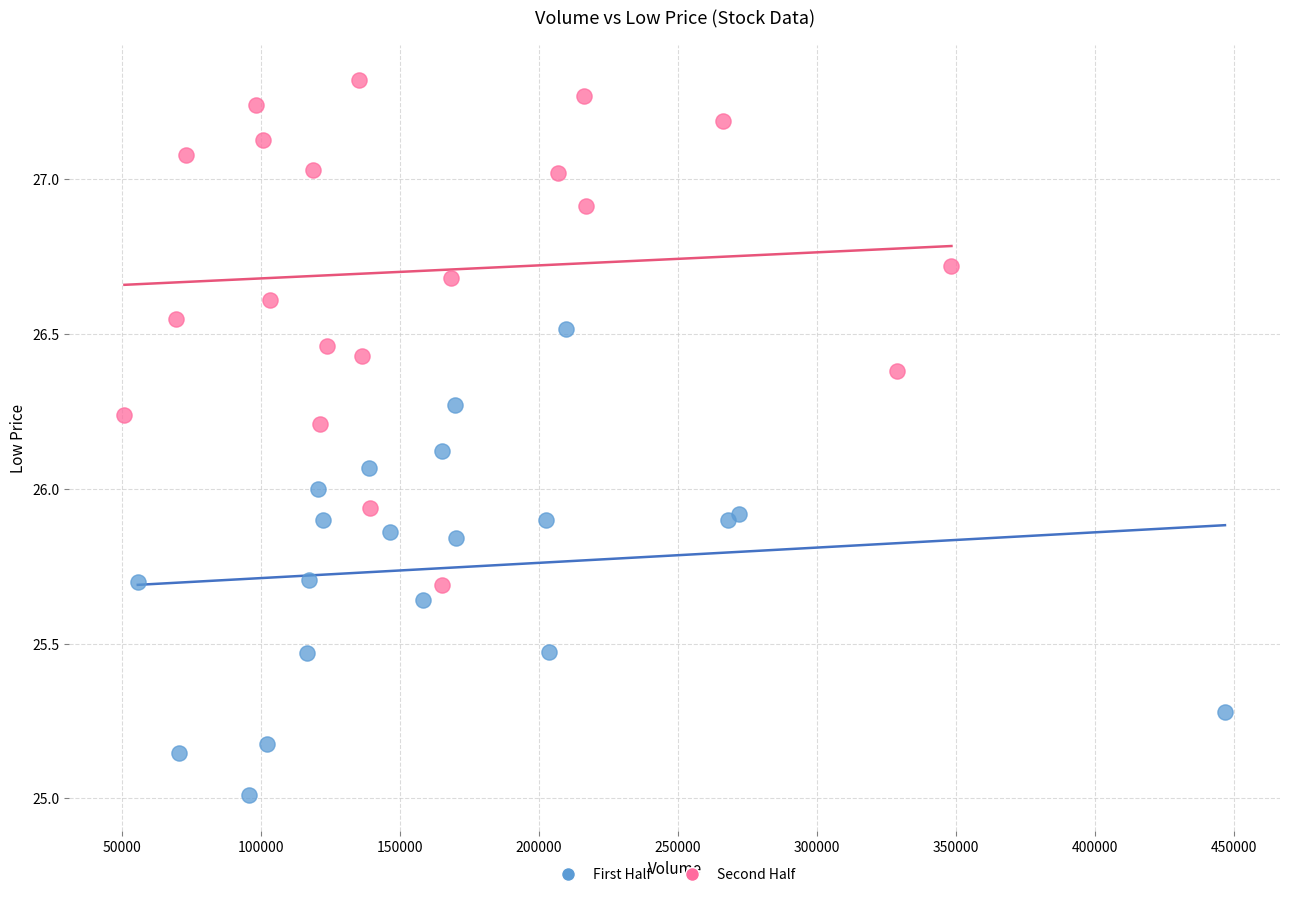

What are all the series names shown in the legend?

First Half, Second Half